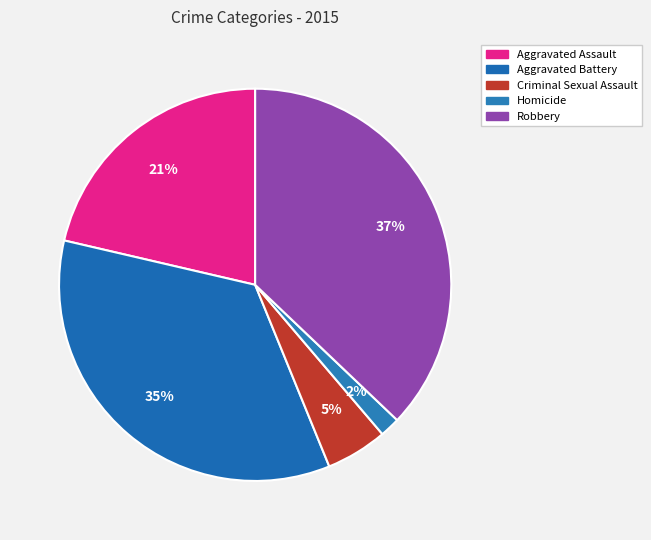

True or false: Aggravated Battery accounts for 35% of the total.

True